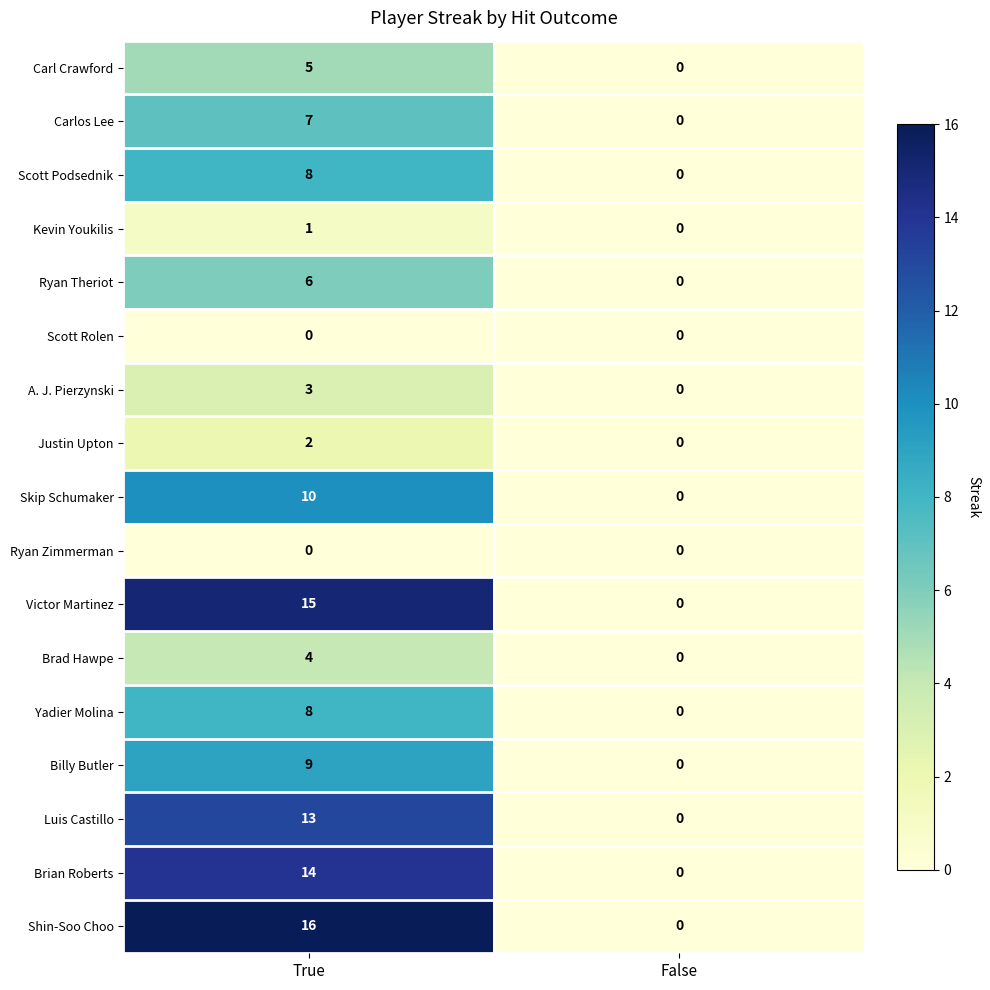

What is the approximate value of Shin-Soo Choo at True?

16